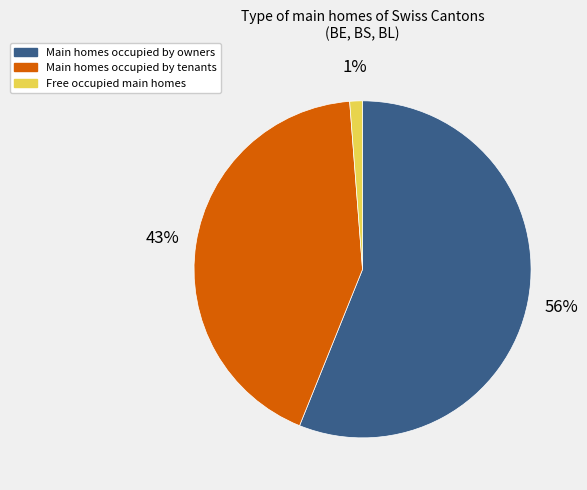

To the nearest percent, what is the average slice percentage?

33%